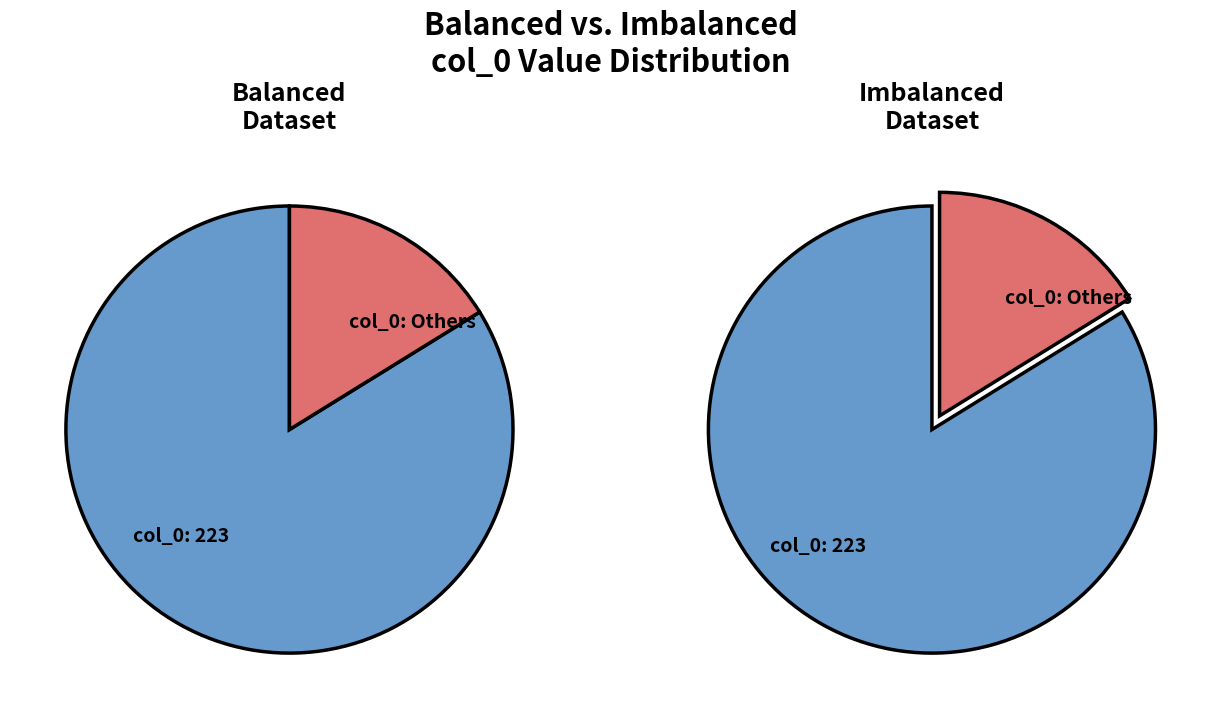

Combined, what portion of the pie is 13 and 223?

86.2%